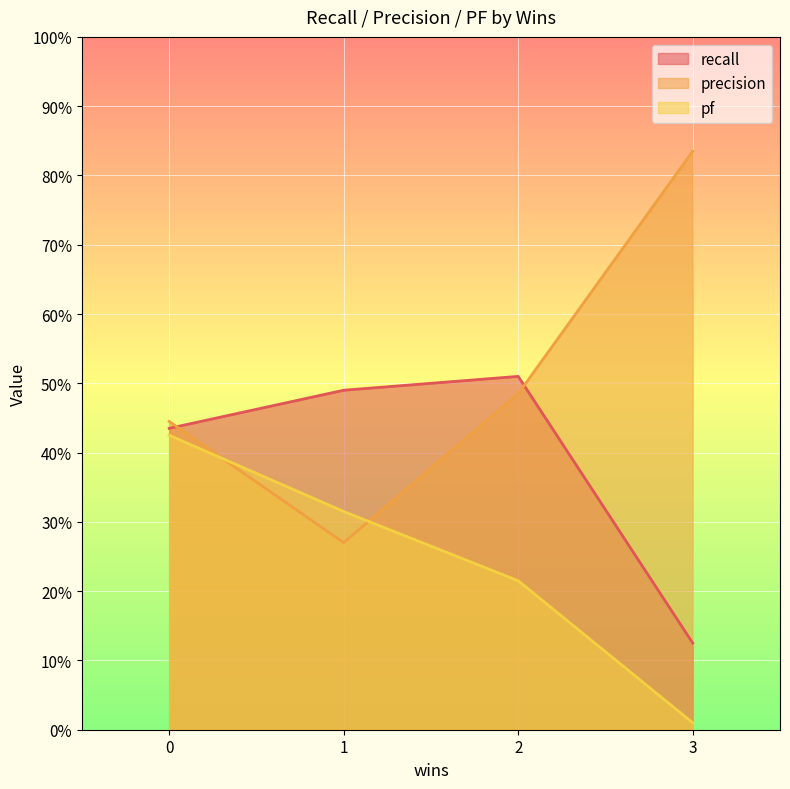

What position from the left is 3?

3